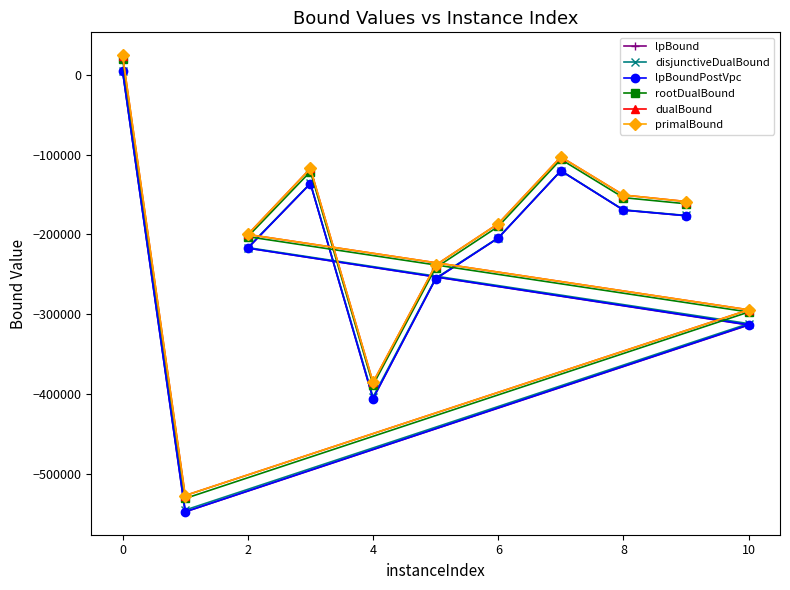

What is the total value across all series at 0?

82986.0